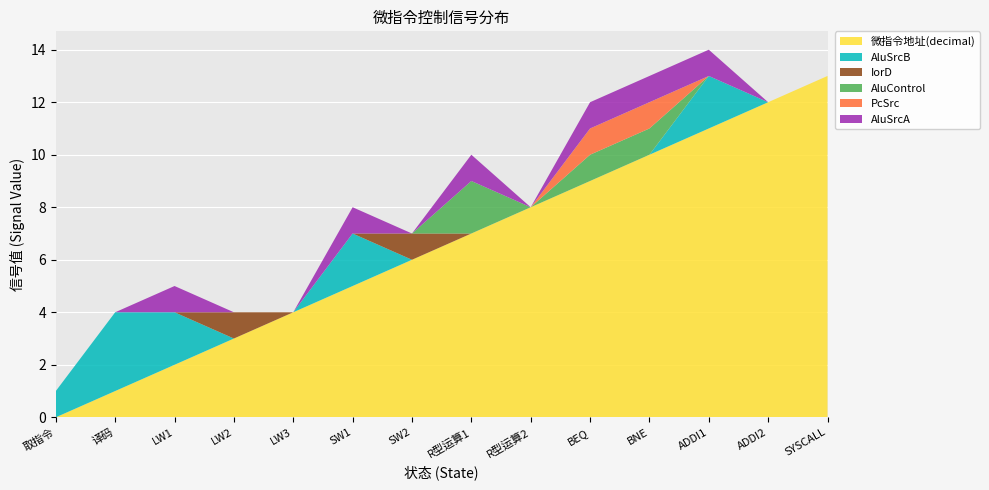

Reading left to right, transcribe all the data shown in this chart.

微指令地址(decimal): 0=0	1=1	2=2	3=3	4=4	5=5	6=6	7=7	8=8	9=9	10=10	11=11	12=12	13=13
AluSrcB: 0=1	1=3	2=2	3=0	4=0	5=2	6=0	7=0	8=0	9=0	10=0	11=2	12=0	13=0
IorD: 0=0	1=0	2=0	3=1	4=0	5=0	6=1	7=0	8=0	9=0	10=0	11=0	12=0	13=0
AluControl: 0=0	1=0	2=0	3=0	4=0	5=0	6=0	7=2	8=0	9=1	10=1	11=0	12=0	13=0
PcSrc: 0=0	1=0	2=0	3=0	4=0	5=0	6=0	7=0	8=0	9=1	10=1	11=0	12=0	13=0
AluSrcA: 0=0	1=0	2=1	3=0	4=0	5=1	6=0	7=1	8=0	9=1	10=1	11=1	12=0	13=0